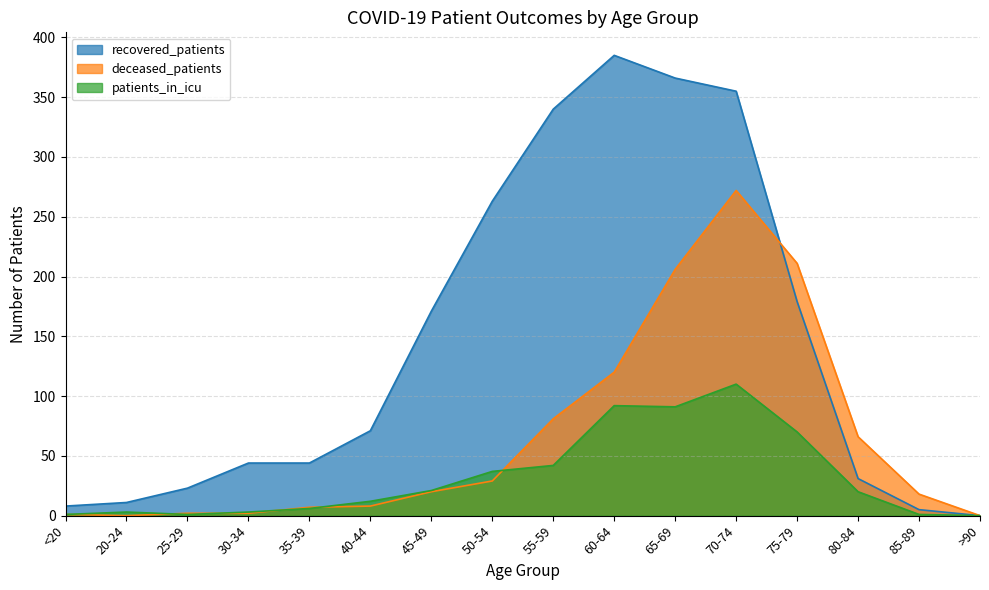

At how many categories does at least one series exceed 13?

13